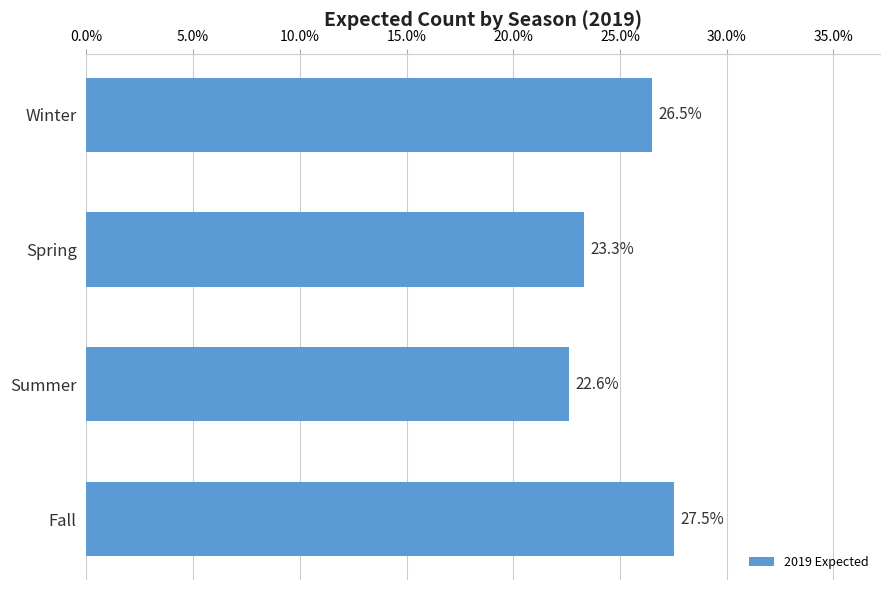

The value at Winter is 26.5. True or false?

True